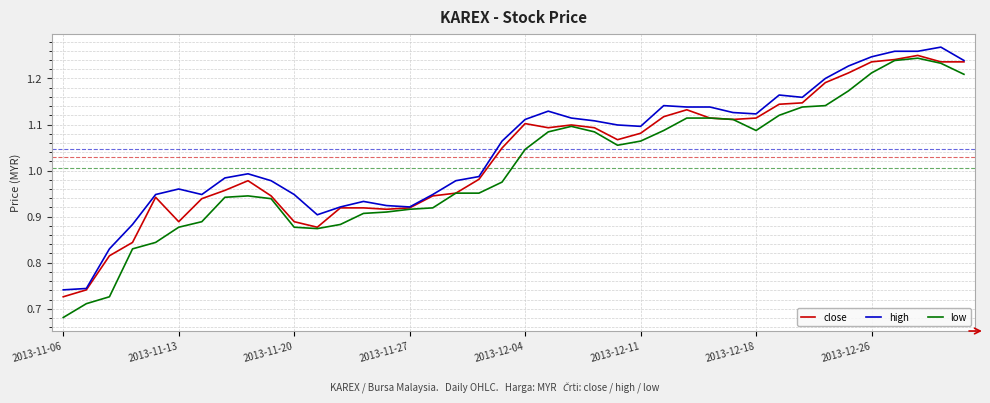

Rank the series by their average value, from lowest to highest.

low, close, high